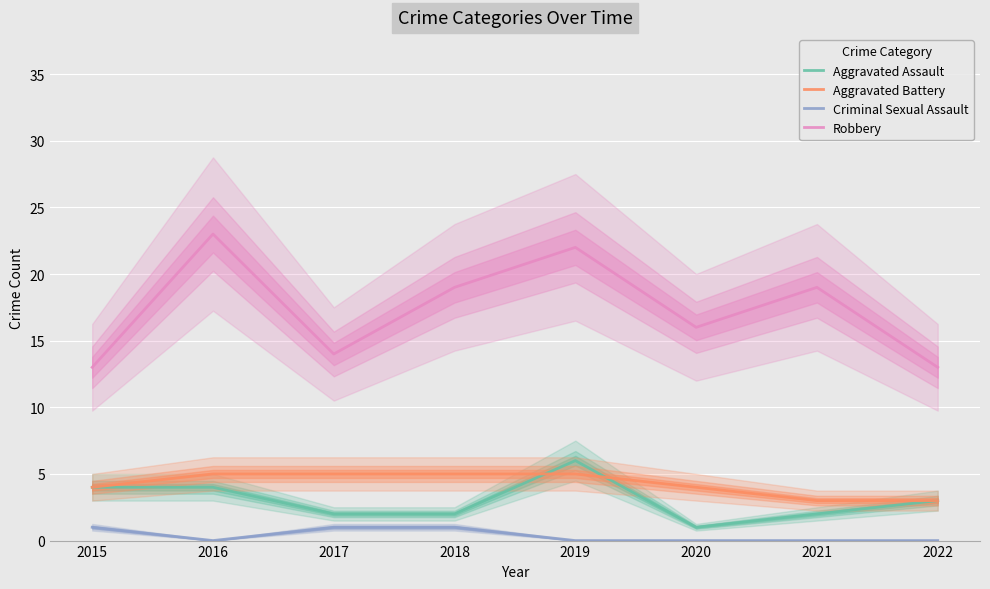

What is the average value of the Aggravated Battery series?

4